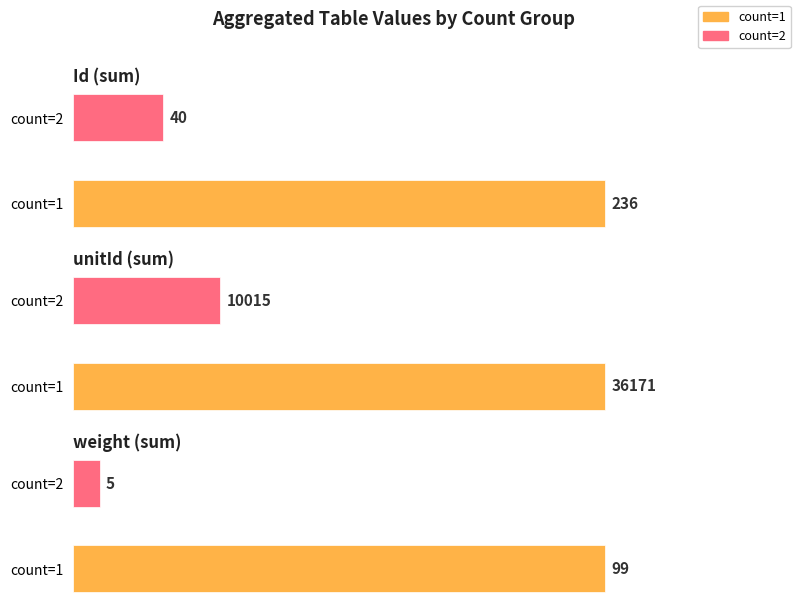

Is the value of count=1 at Id (sum) greater than the value of count=2 at Id (sum)?

Yes